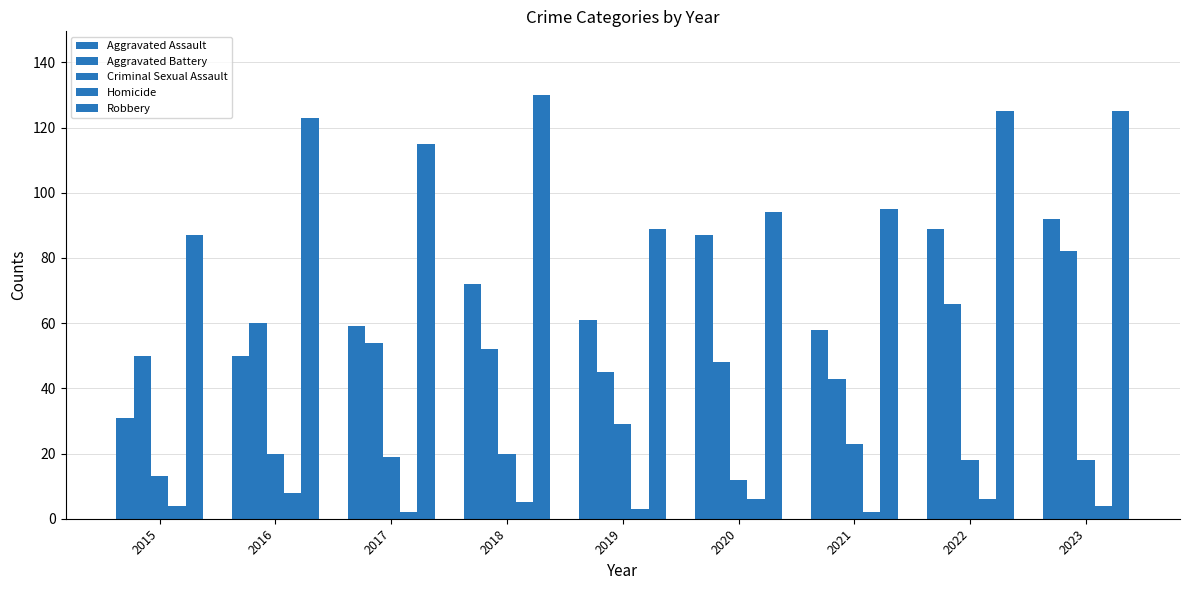

How many bars are there in total?

45